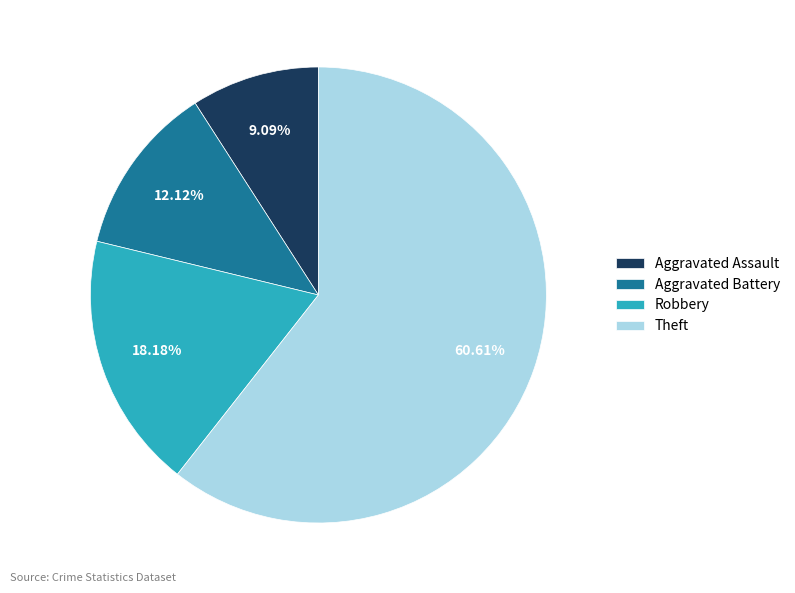

Is it true that Theft is 71% of the pie?

False